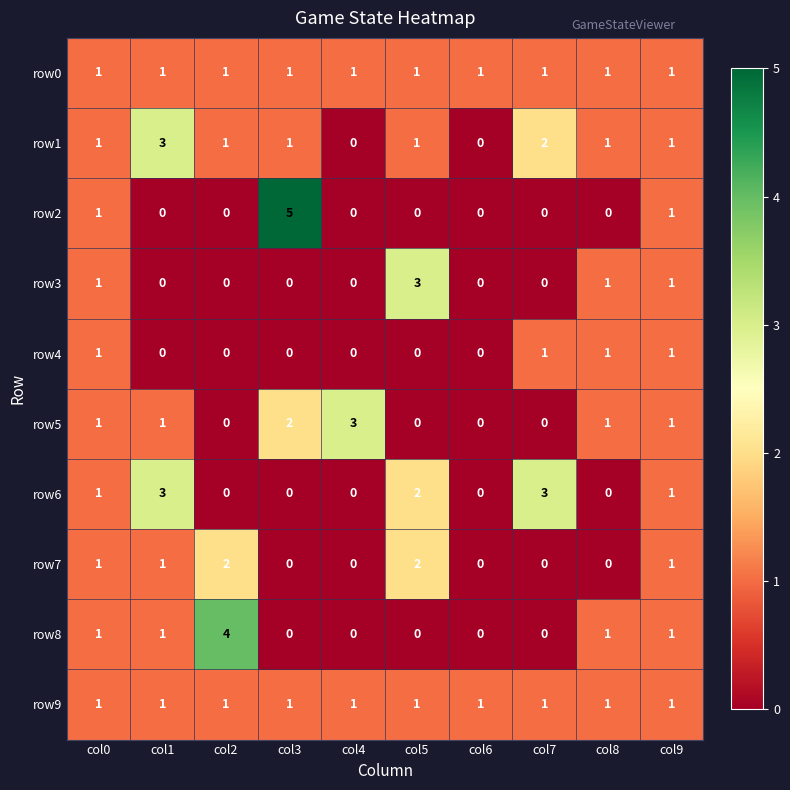

What is the difference between the highest and lowest values at col7?

3